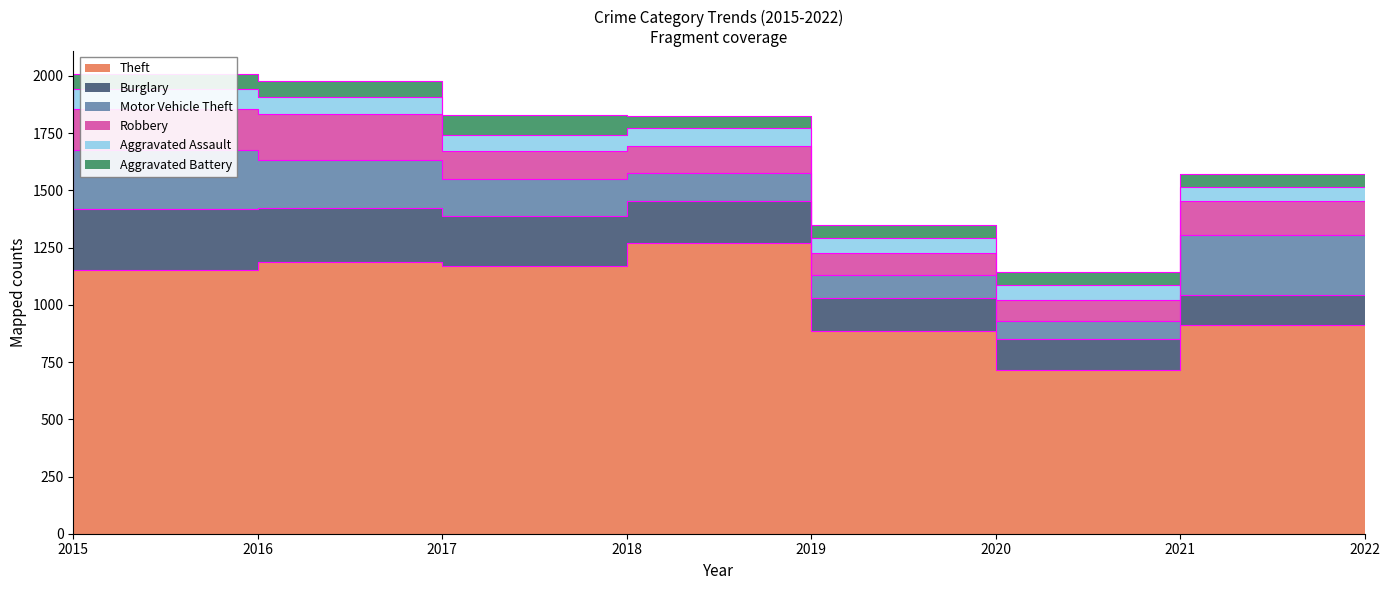

List the series in order of their peak value, lowest first.

Aggravated Battery, Aggravated Assault, Robbery, Motor Vehicle Theft, Burglary, Theft